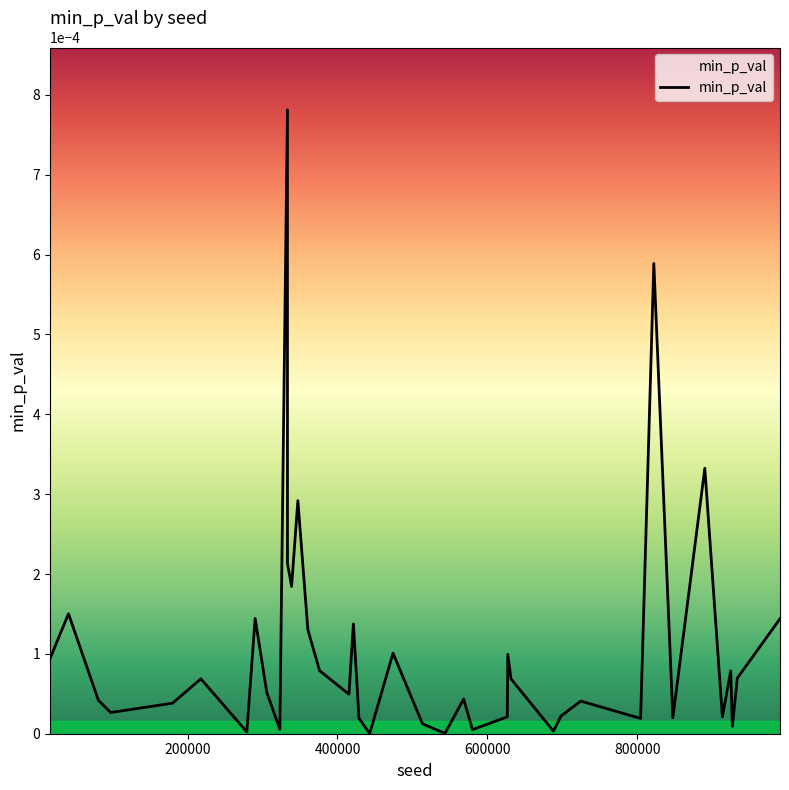

Is this an area chart (filled region under the line)?

Yes